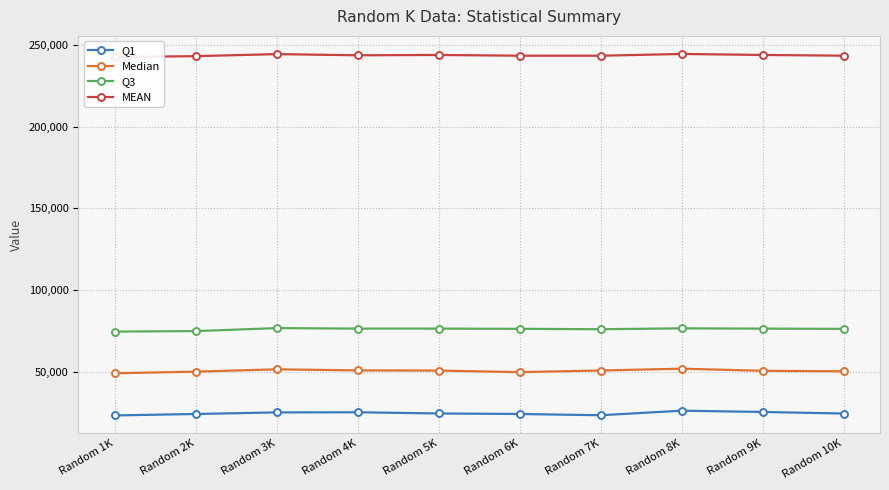

How many lines are shown in the chart?

4